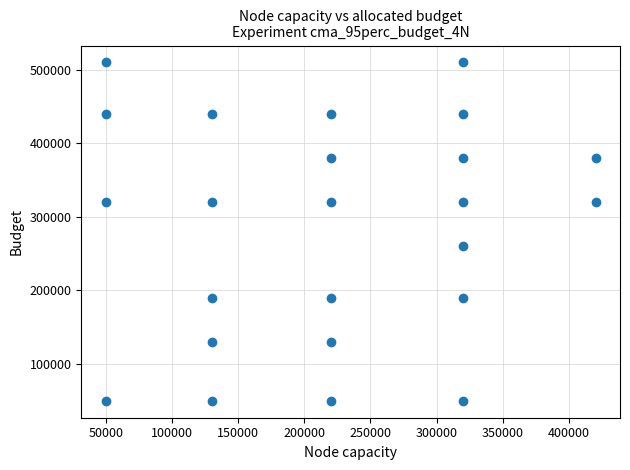

What Y value in the scatter plot is closest to 280000?

260000